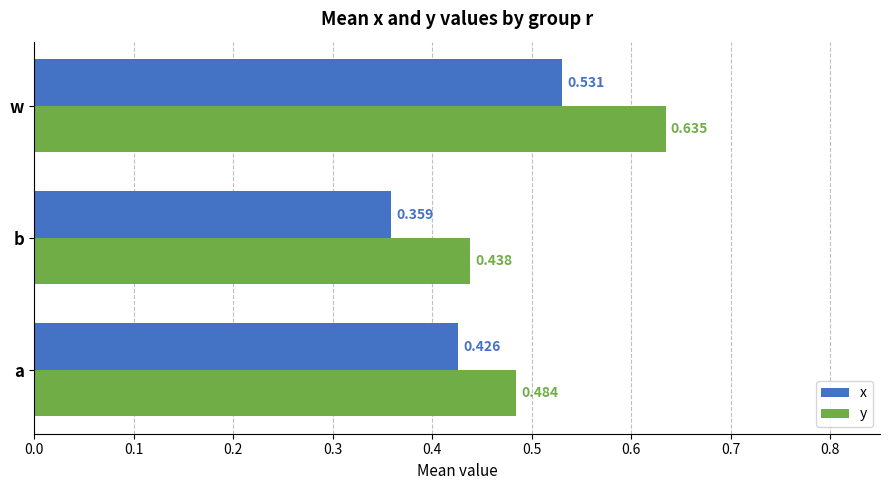

Rank the categories by x value from lowest to highest.

b, a, w